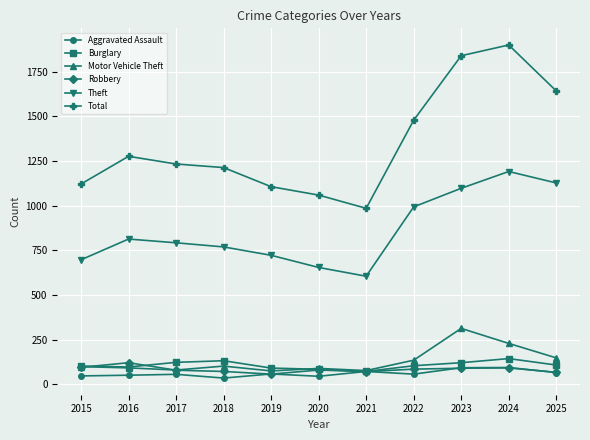

At which category does Theft reach its first local peak?

2016